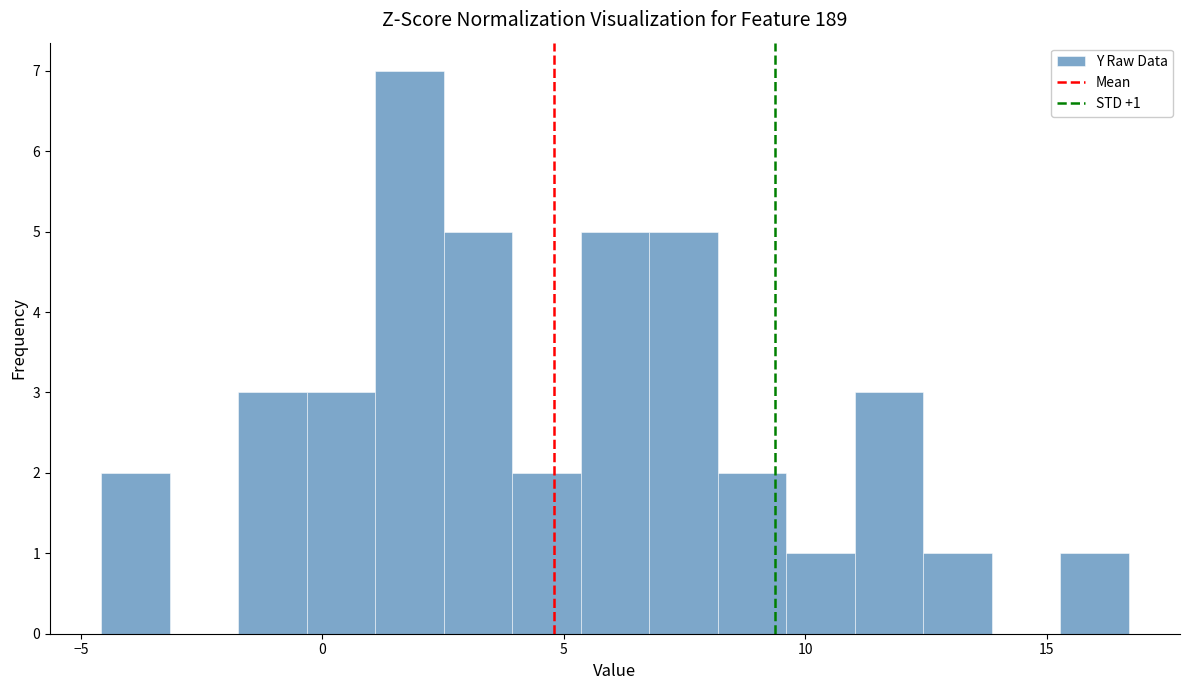

Read against the x-axis, roughly where is the centre of the tallest bar?

2.0